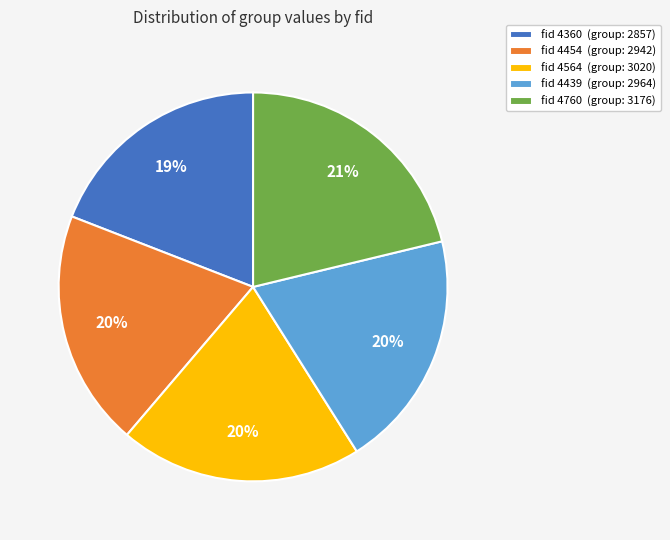

How many segments does this pie chart have?

5